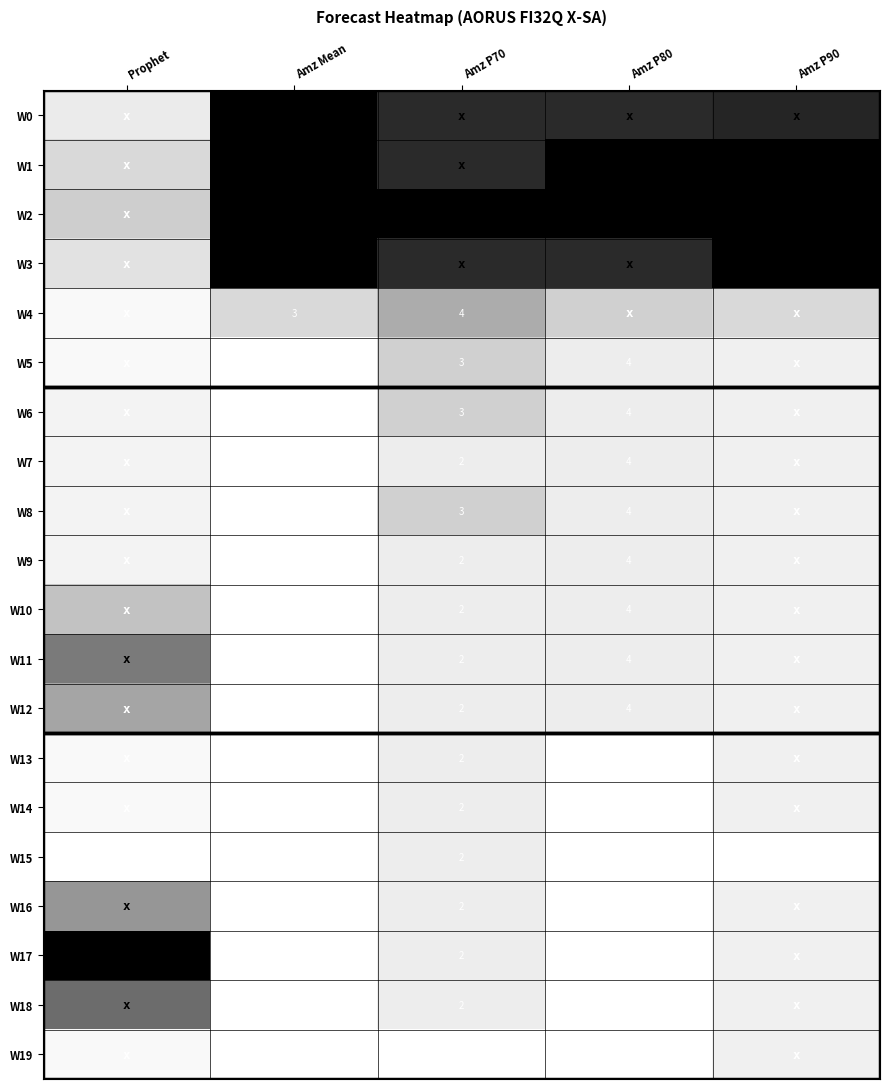

Which category has the highest value in the W6 series?

Amz P70